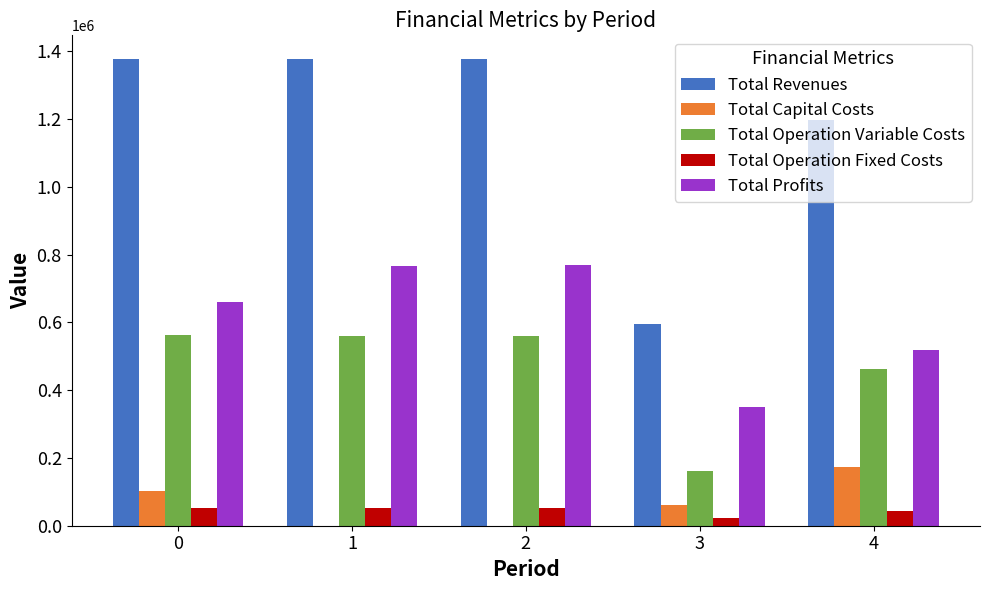

Read the Total Operation Fixed Costs value at 2.

51563.6